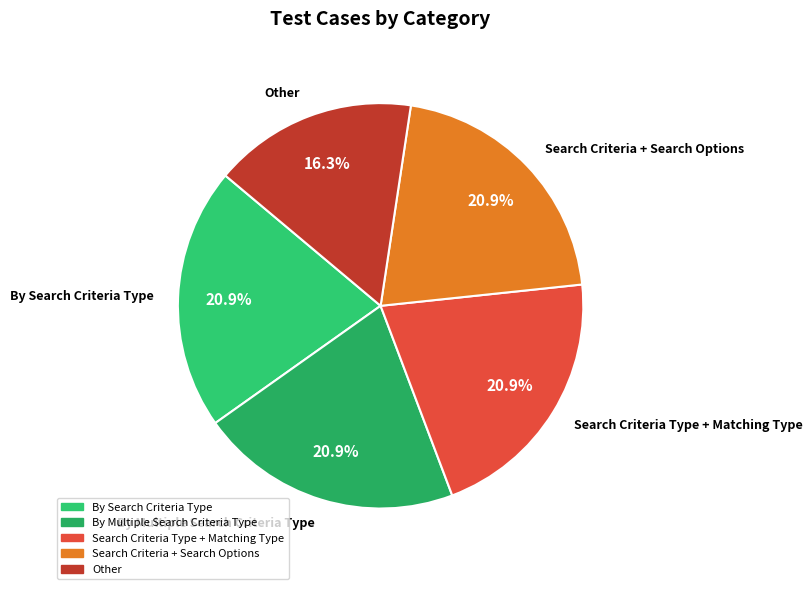

What is the ratio of the value at Search Criteria Type + Matching Type to the value at By Search Criteria Type?

1.0